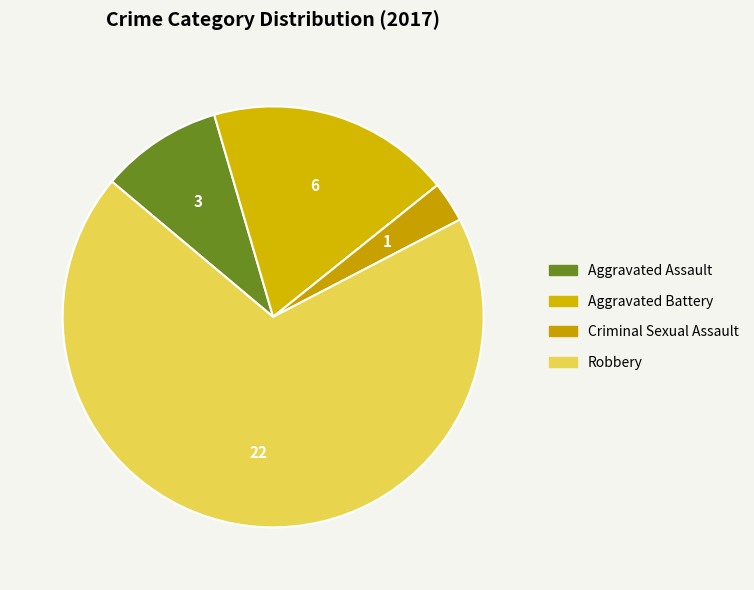

Does Aggravated Assault account for over 50% of the chart?

No